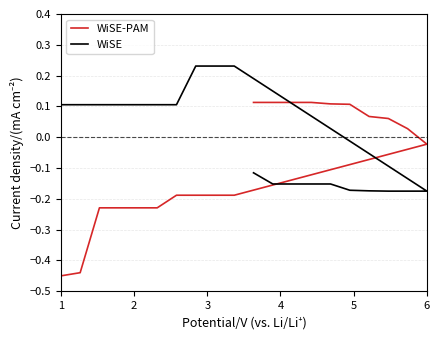

Is it true that WiSE equals 0.2 at 6?

False